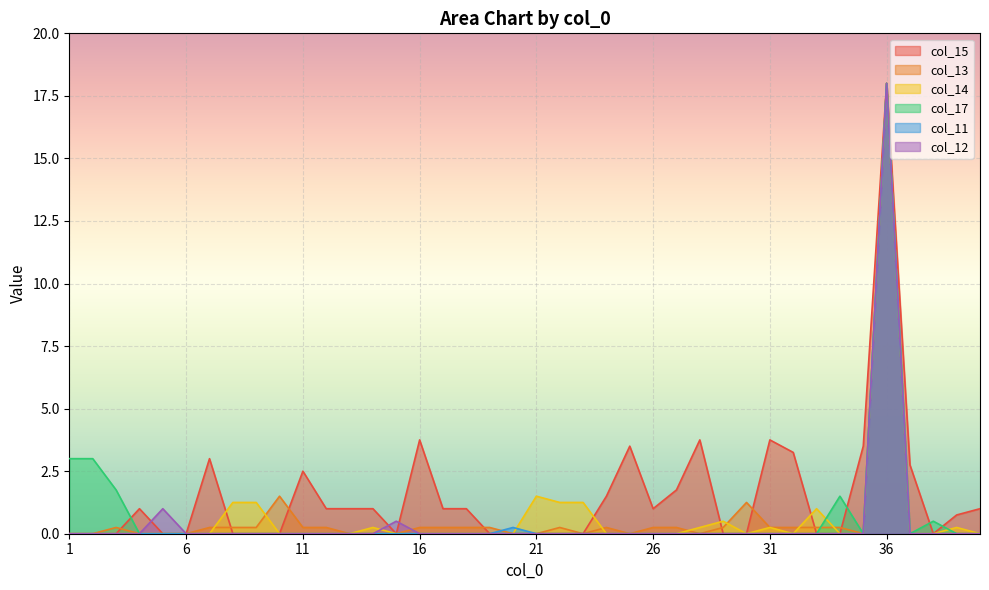

Where do col_12 and col_14 first cross each other?

14 and 15